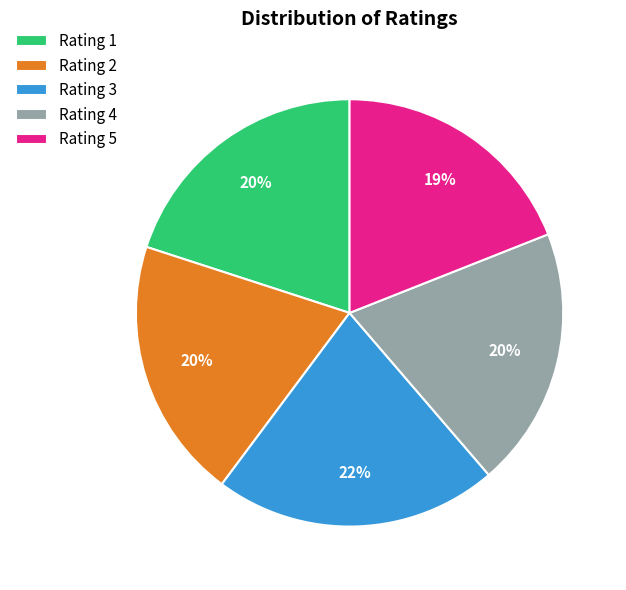

Which category has the biggest portion of the pie?

Rating 3